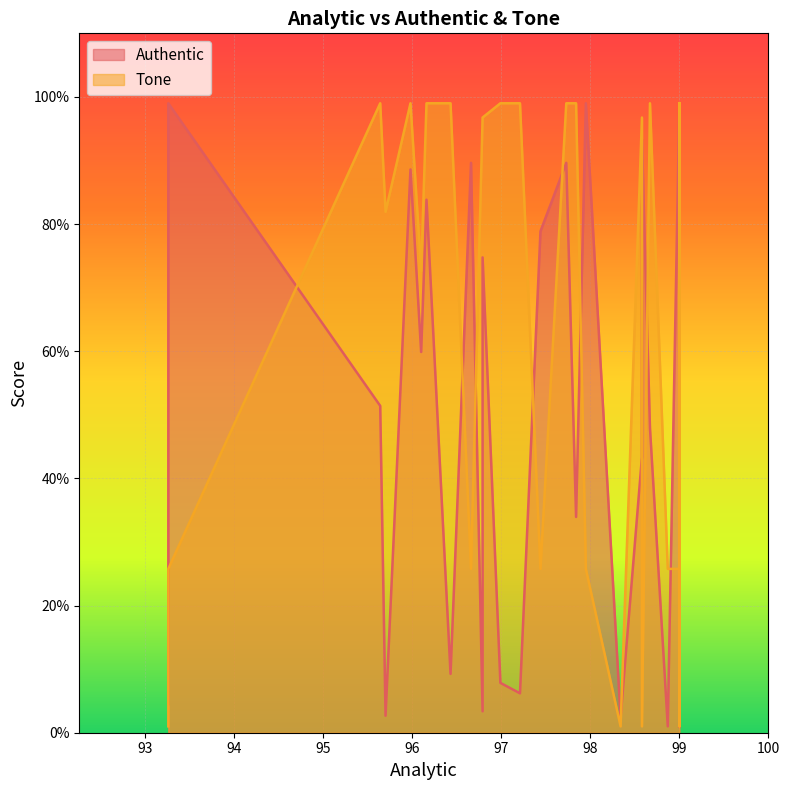

What is the label of the 8th point from the left?

99